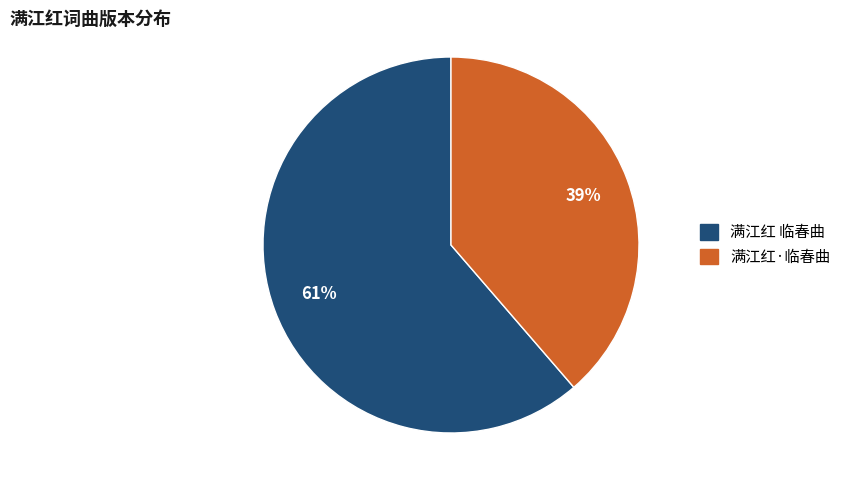

Is it true that 满江红·临春曲 is 34% of the pie?

False